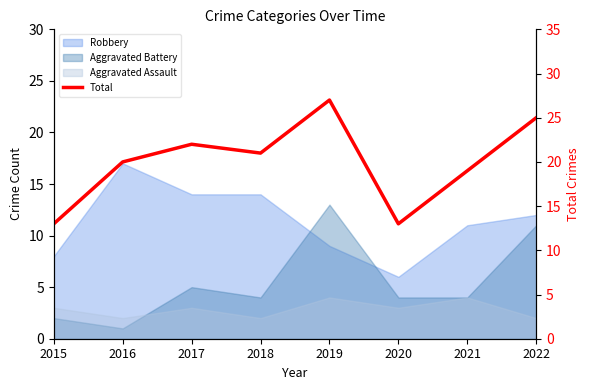

What is the approximate value at 2016, to the nearest 10?

20